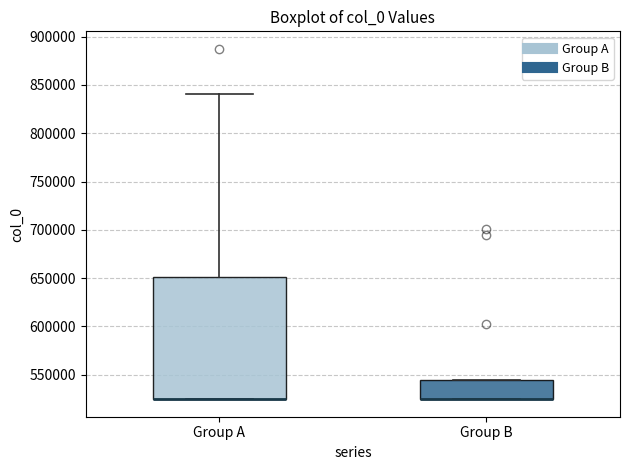

Where is the lower edge of the box for Group A on the y-axis? The values are not printed on the chart, so give them approximately, as read against the axis.

525000